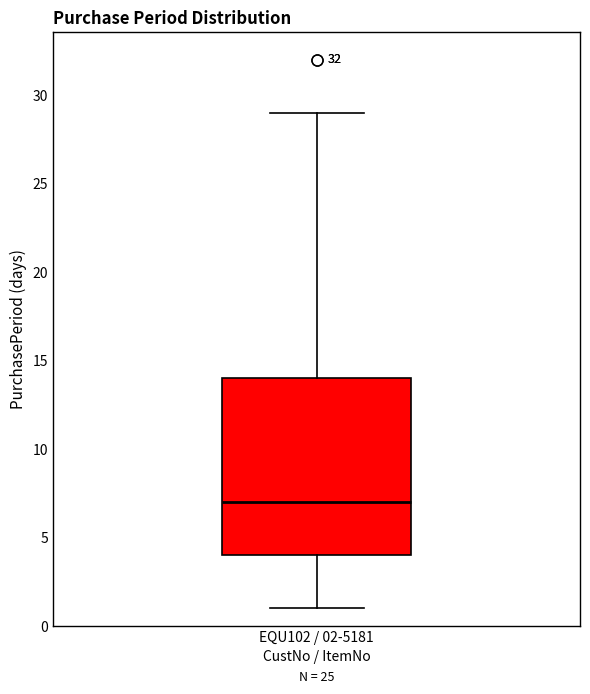

Read this box plot against the y-axis: the position of the median line, the range covered by the box, and the ends of both whiskers. The values are not printed on the chart, so give them approximately, as read against the axis.

median 7, box 4 to 14, whiskers 1 to 29